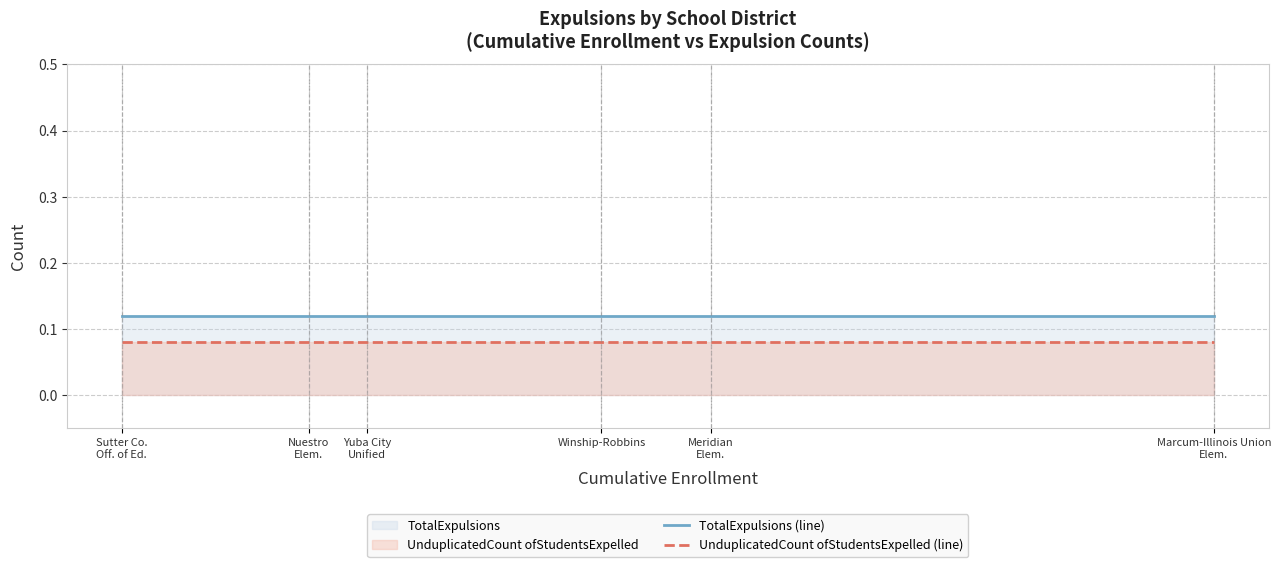

Rank the categories by UnduplicatedCount ofStudentsExpelled (line) value from lowest to highest.

Sutter Co.
Off. of Ed., Nuestro
Elem., Yuba City
Unified, Winship-Robbins, Meridian
Elem., Marcum-Illinois Union
Elem.